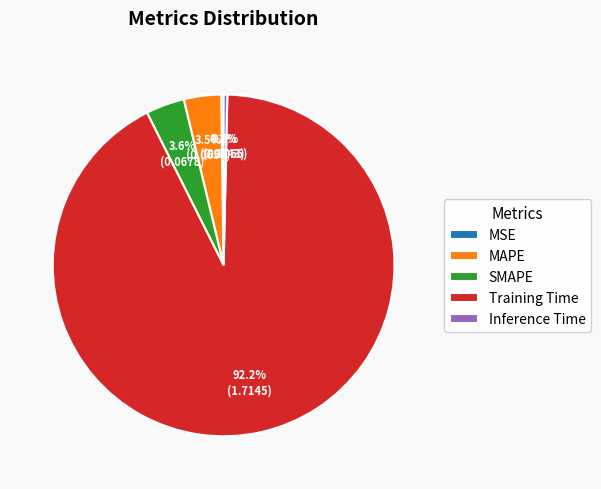

The Training Time slice represents 99% of the pie. True or false?

False